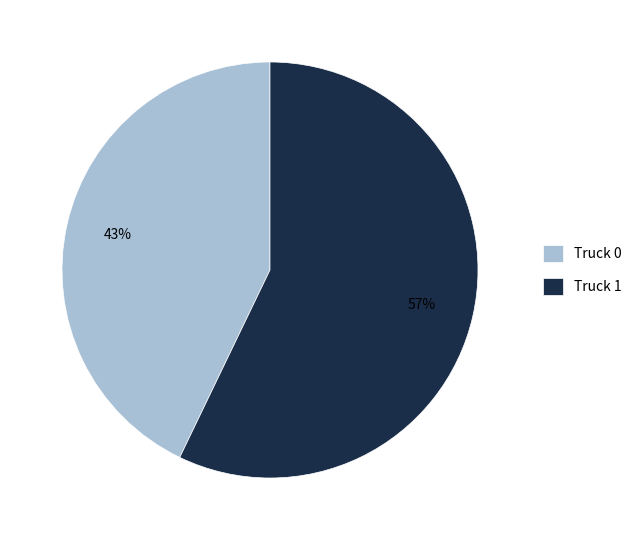

Between Truck 1 and Truck 0, which is larger?

Truck 1